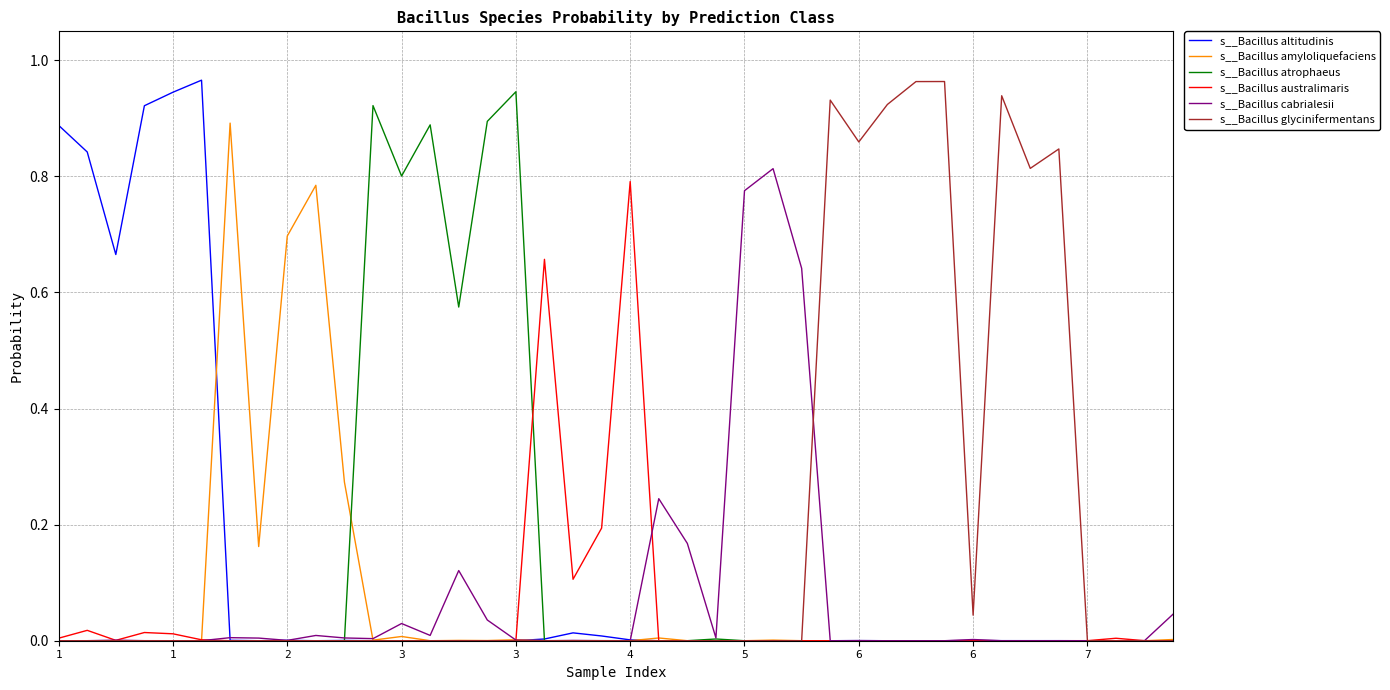

Which series has the largest total across all categories?

s__Bacillus glycinifermentans